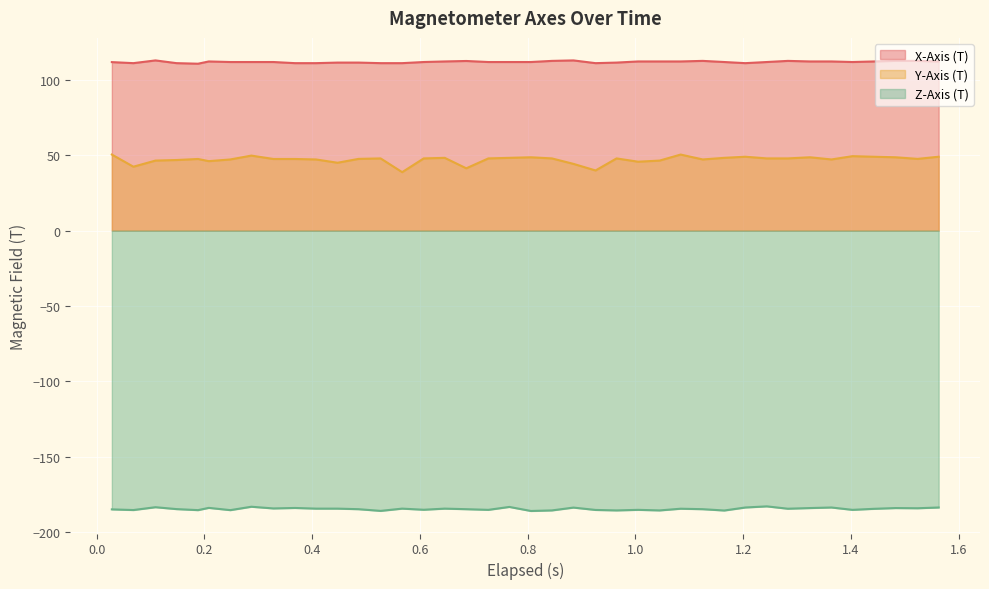

At how many categories does at least one series exceed -36?

40